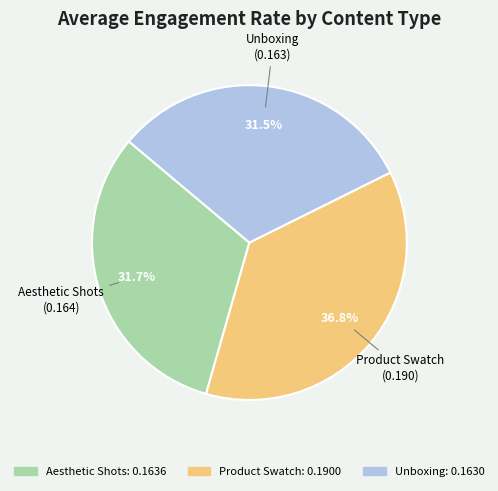

To the nearest percent, what is the average slice percentage?

33%